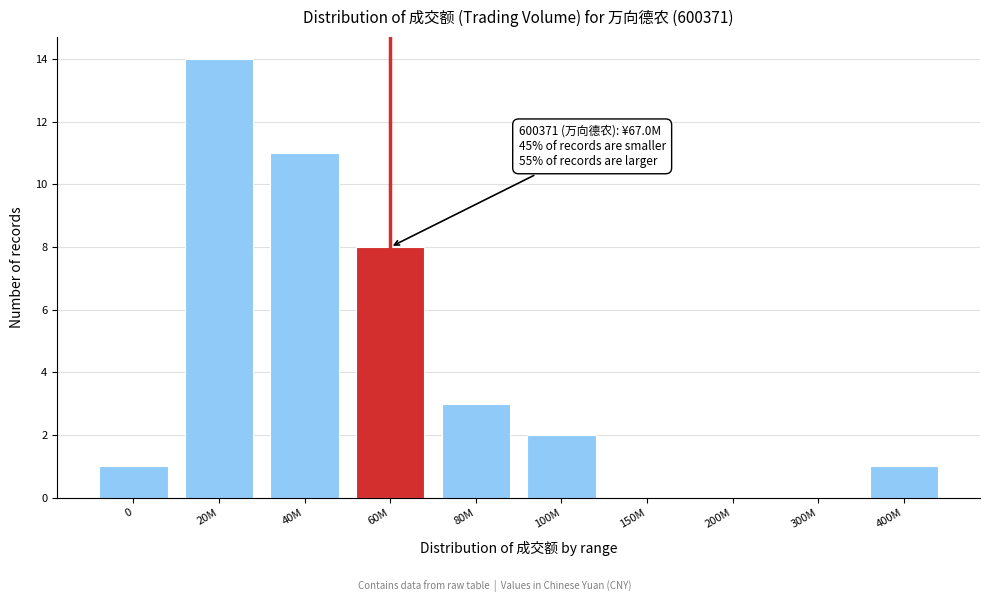

Reading right to left, what are all the values shown in this chart?

400M=1	300M=0	200M=0	150M=0	100M=2	80M=3	60M=8	40M=11	20M=14	0=1